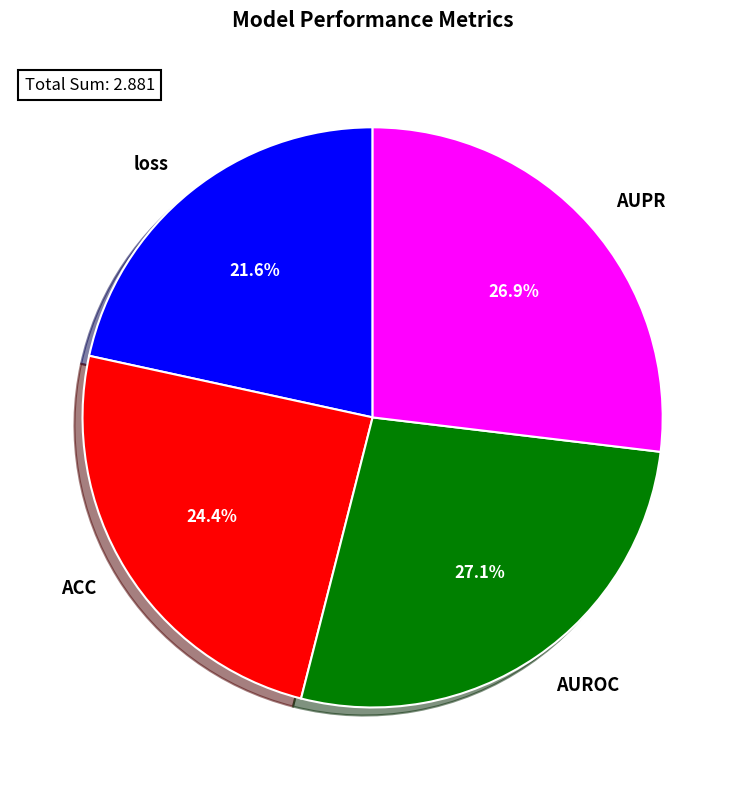

To the nearest percent, what is the difference between the loss and ACC slice percentages?

3%